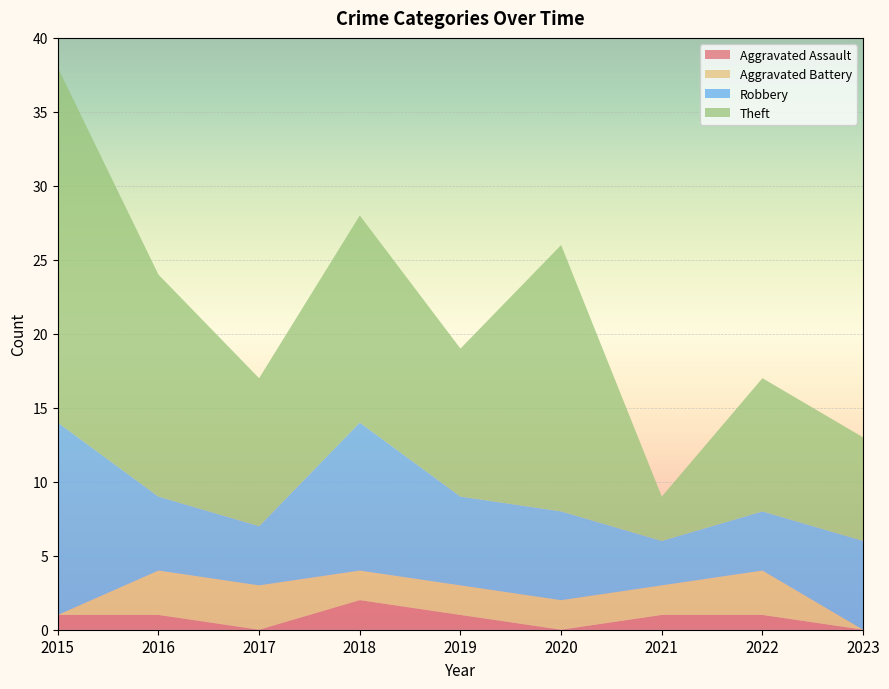

True or false: Aggravated Battery and Robbery cross at least once.

False